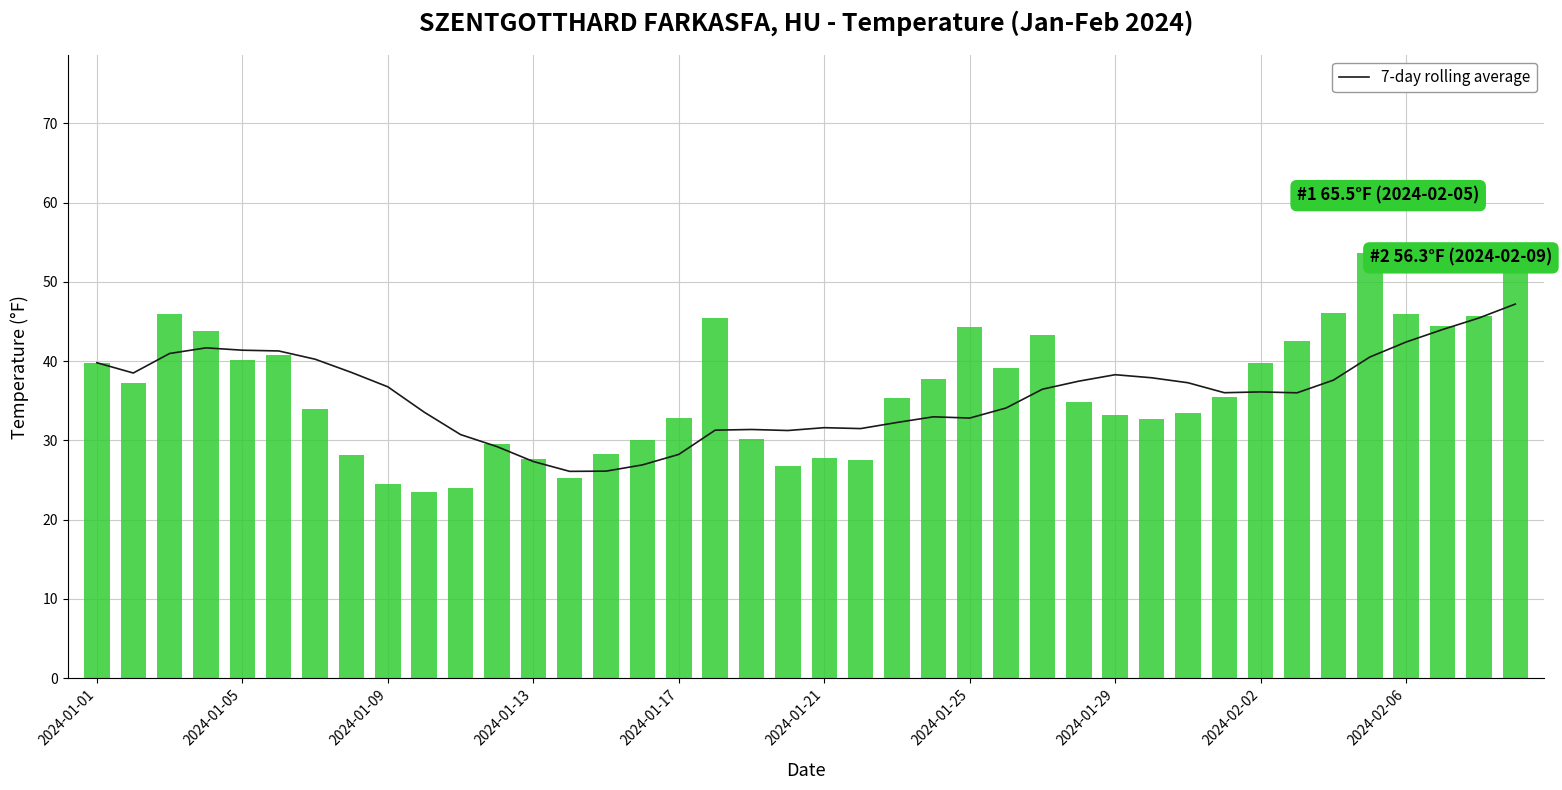

Rank the series at 35 from highest to lowest value.

TEMP, 7-day rolling average